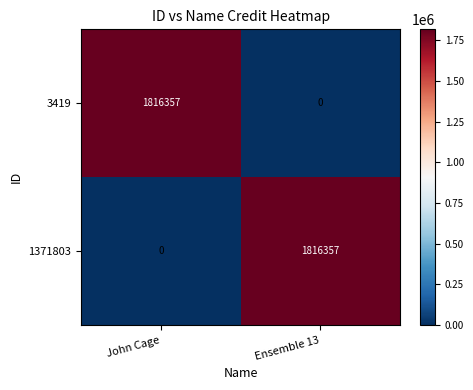

At which label is 1371803 closest to 908178?

John Cage